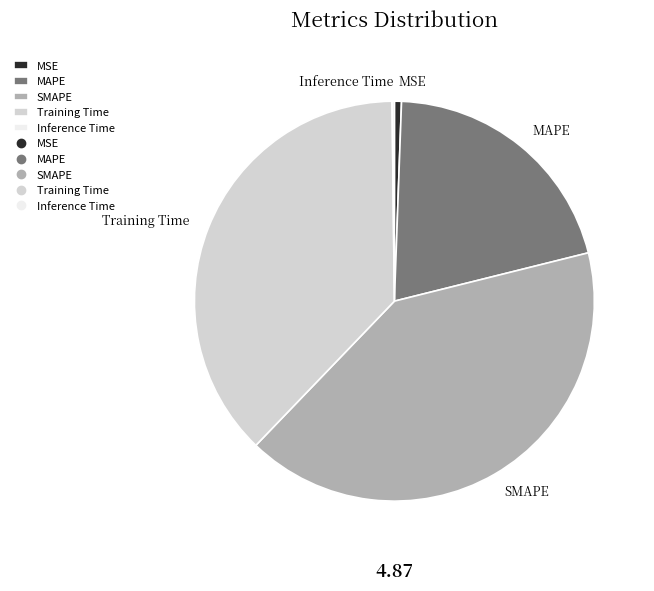

Is it true that Training Time is 26% of the pie?

False